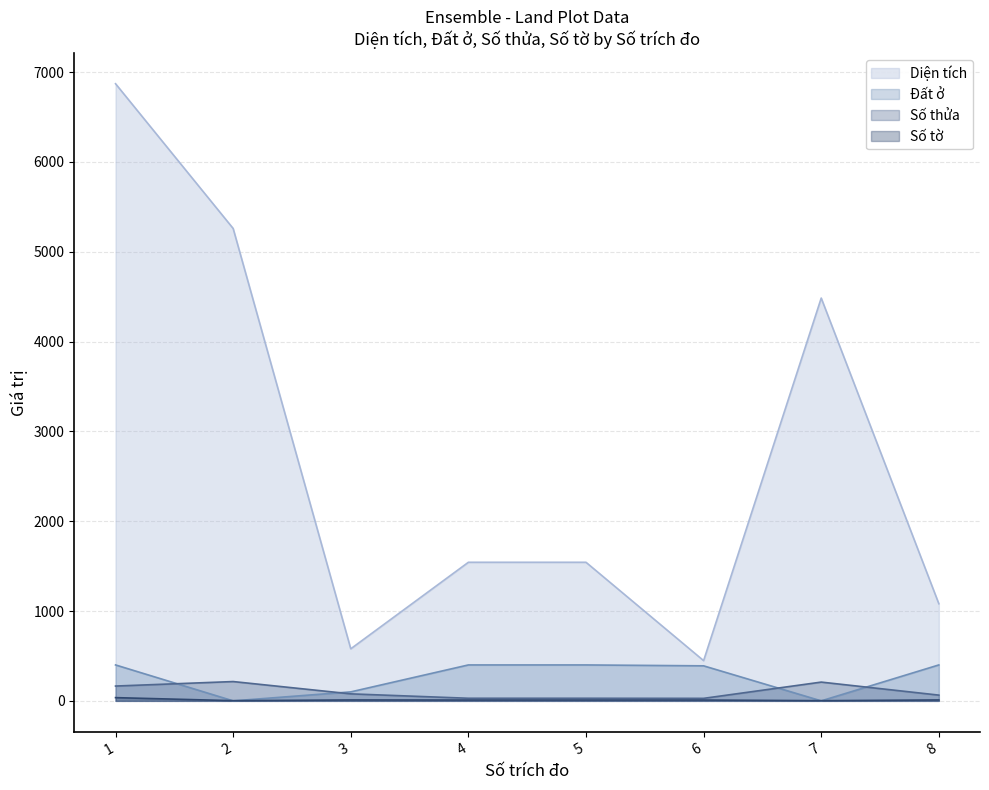

What is the difference between the maximum and second lowest values in the Diện tích series?

6291.3